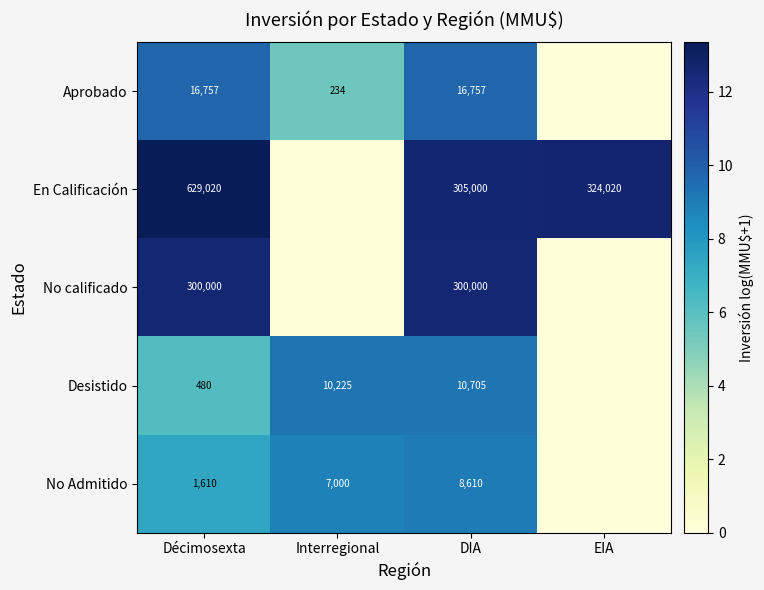

Rank the series at DIA from lowest to highest value.

No Admitido, Desistido, Aprobado, No calificado, En Calificación